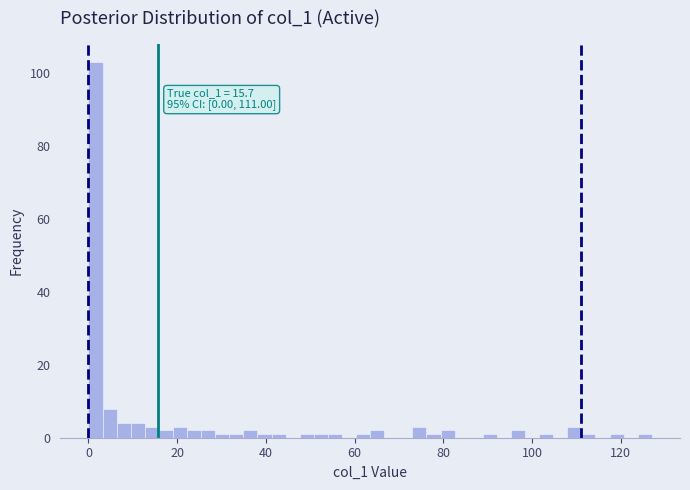

Read against the x-axis, roughly where is the centre of the tallest bar?

2